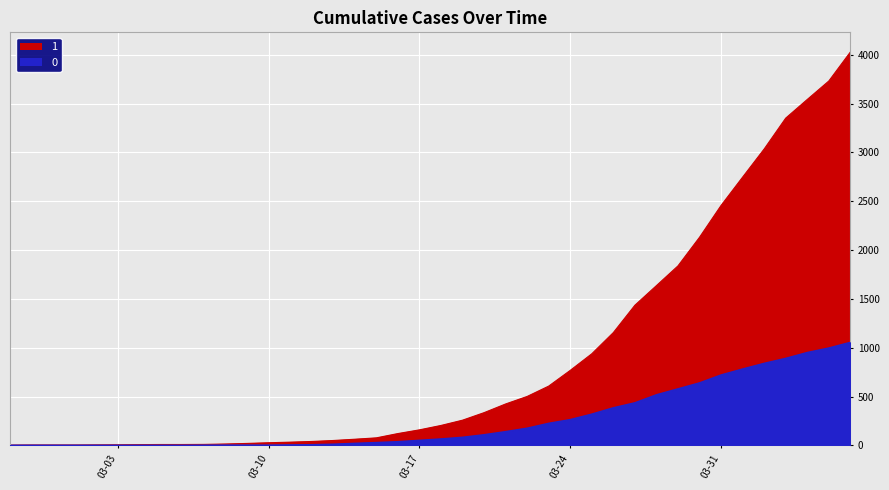

True or false: 1 and 0 cross at least once.

False